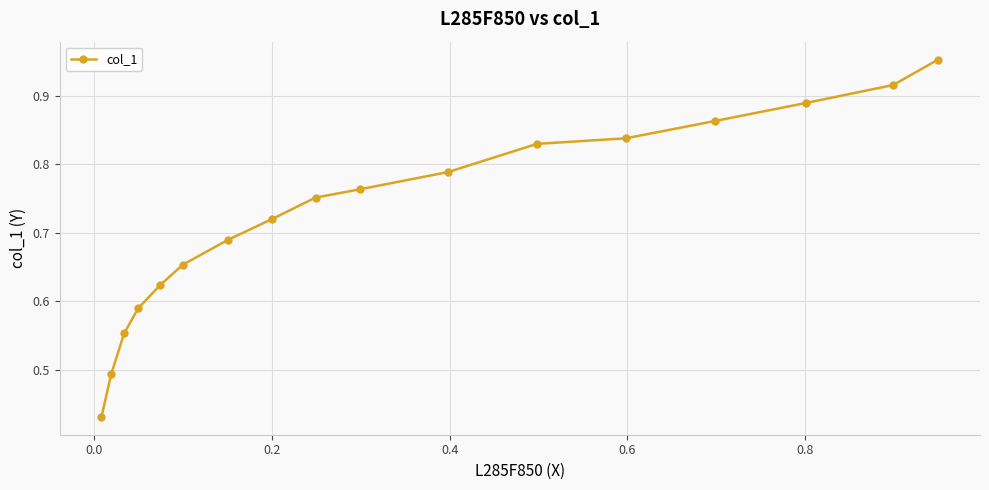

What is the smallest value displayed?

0.4